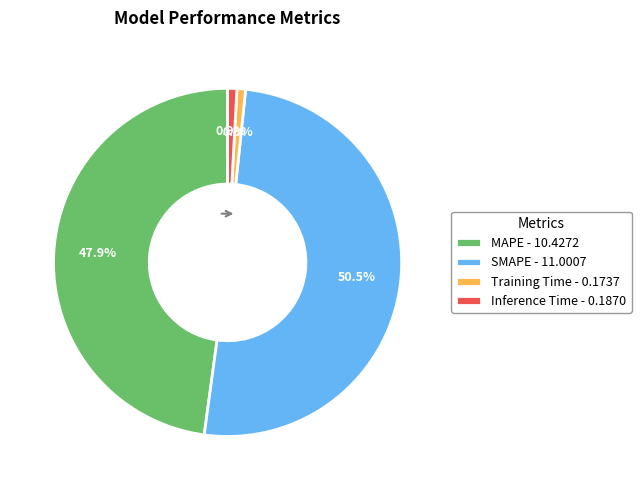

How many segments does this pie chart have?

4